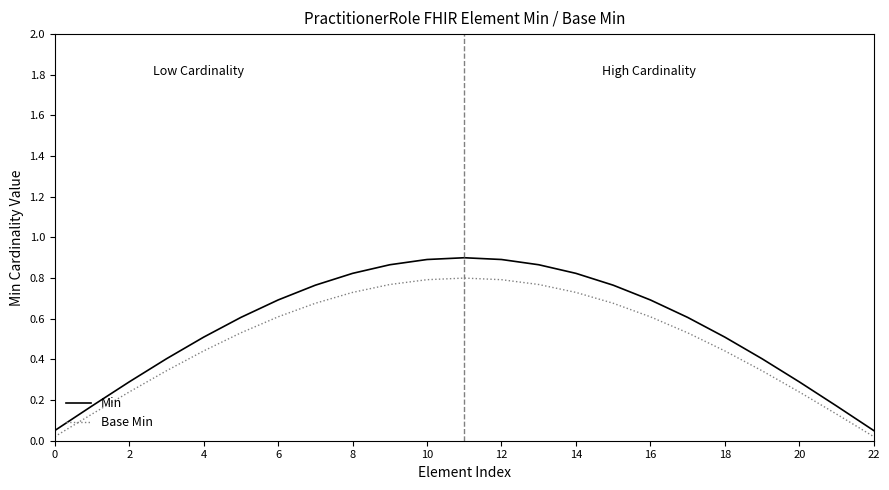

List the series in order of their peak value, lowest first.

Base Min, Min